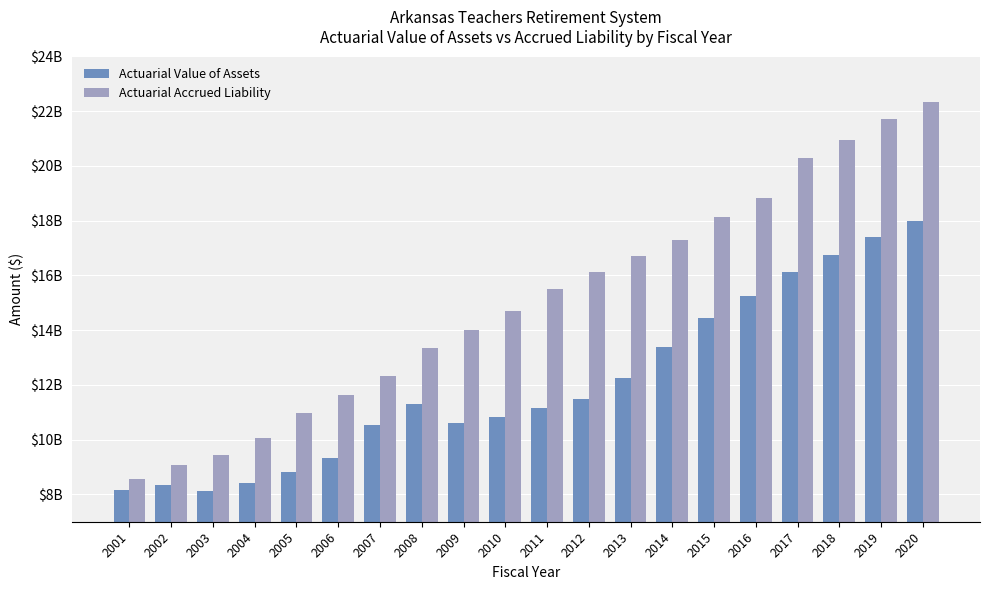

What is the difference between the maximum and minimum values in the Actuarial Accrued Liability series?

13791000000